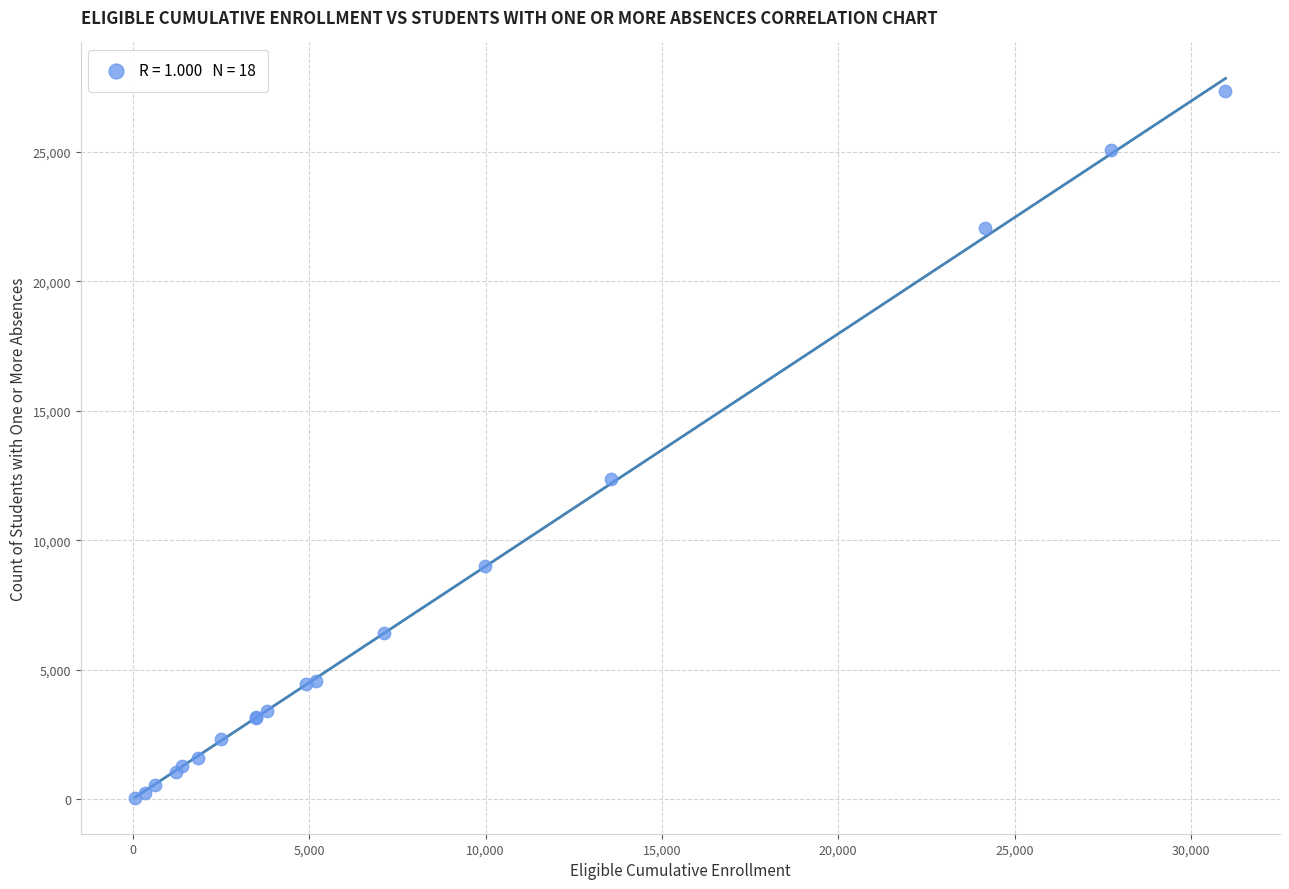

What Y value in the scatter plot is closest to 13702?

12372